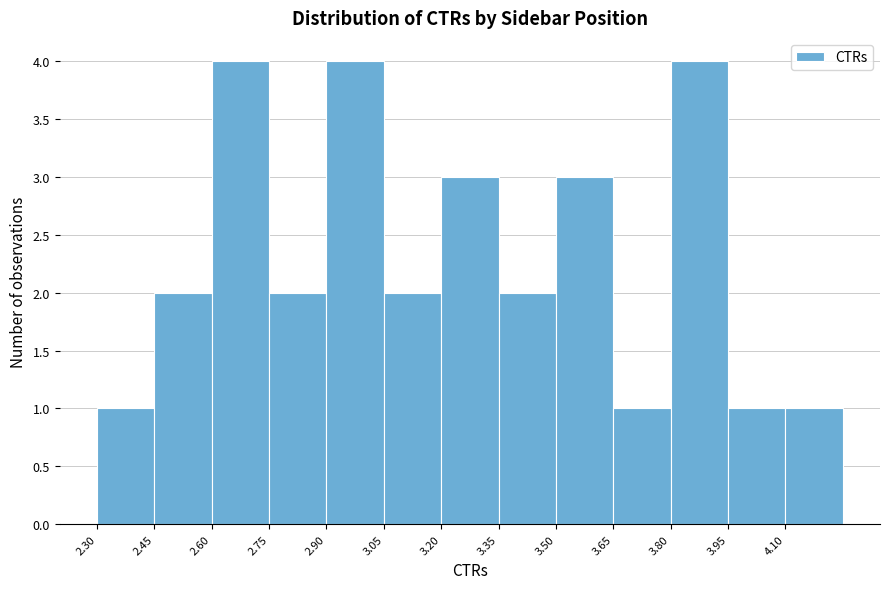

Reading left to right, list every bar in this chart as the range it spans on the x-axis followed by its height. Neither the bar edges nor the heights are printed on the chart, so give them approximately, as read against the axes.

2.30 to 2.45: 1
2.45 to 2.60: 2
2.60 to 2.75: 4
2.75 to 2.90: 2
2.90 to 3.05: 4
3.05 to 3.20: 2
3.20 to 3.35: 3
3.35 to 3.50: 2
3.50 to 3.65: 3
3.65 to 3.80: 1
3.80 to 3.95: 4
3.95 to 4.10: 1
4.10 to 4.25: 1